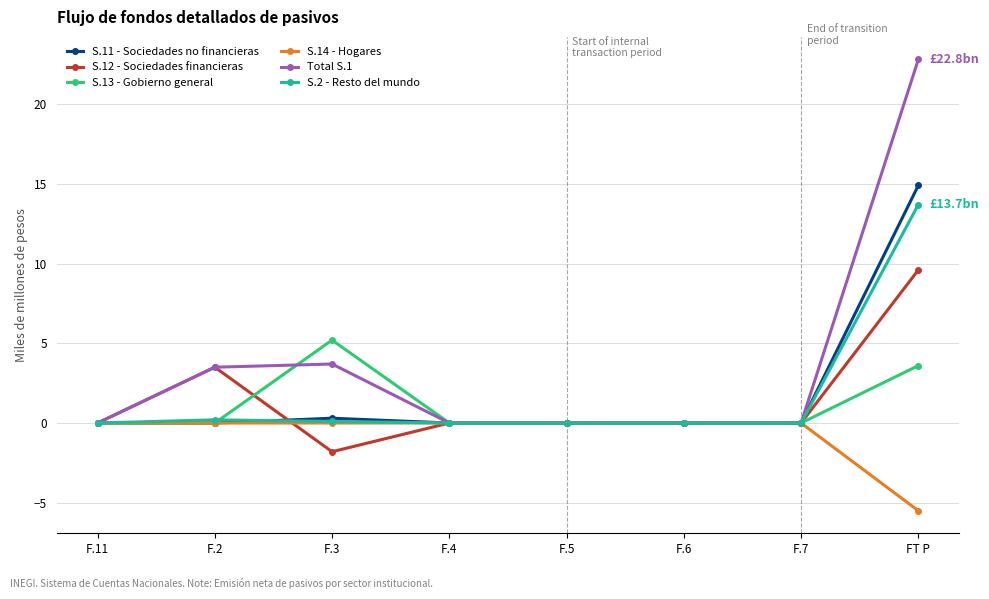

Which series has the largest total across all categories?

Total S.1